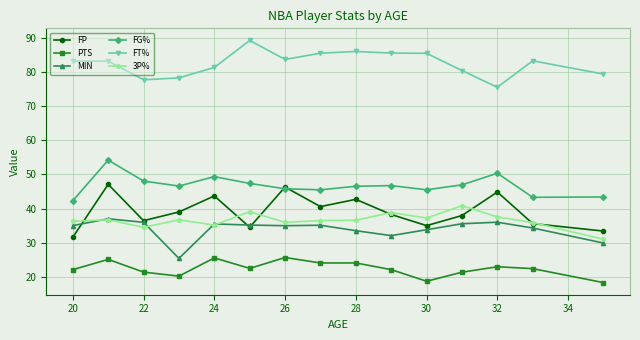

What is the value of the FG% point at the 12th from the left?

47.0